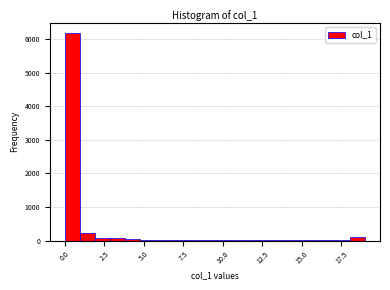

Around what value on the x-axis is the tallest bar? Give the approximate position of its centre, as read against the axis.

0.5